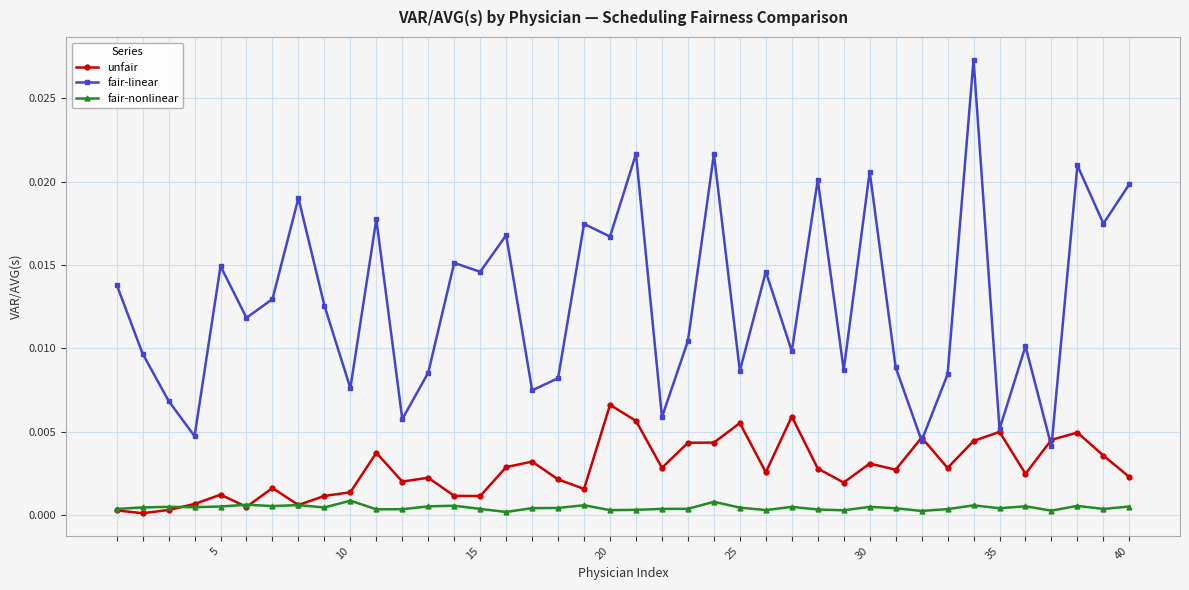

True or false: fair-nonlinear and fair-linear intersect in this chart.

False